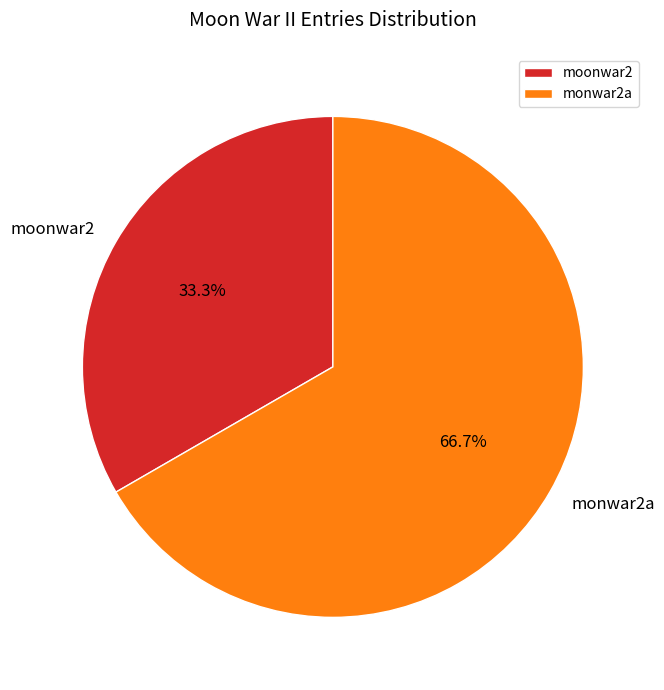

How many slices are in this pie chart?

2